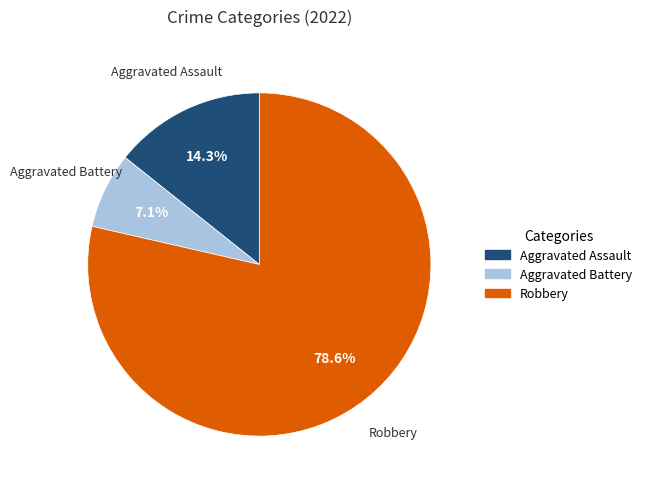

Which has a higher value, Robbery or Aggravated Assault?

Robbery